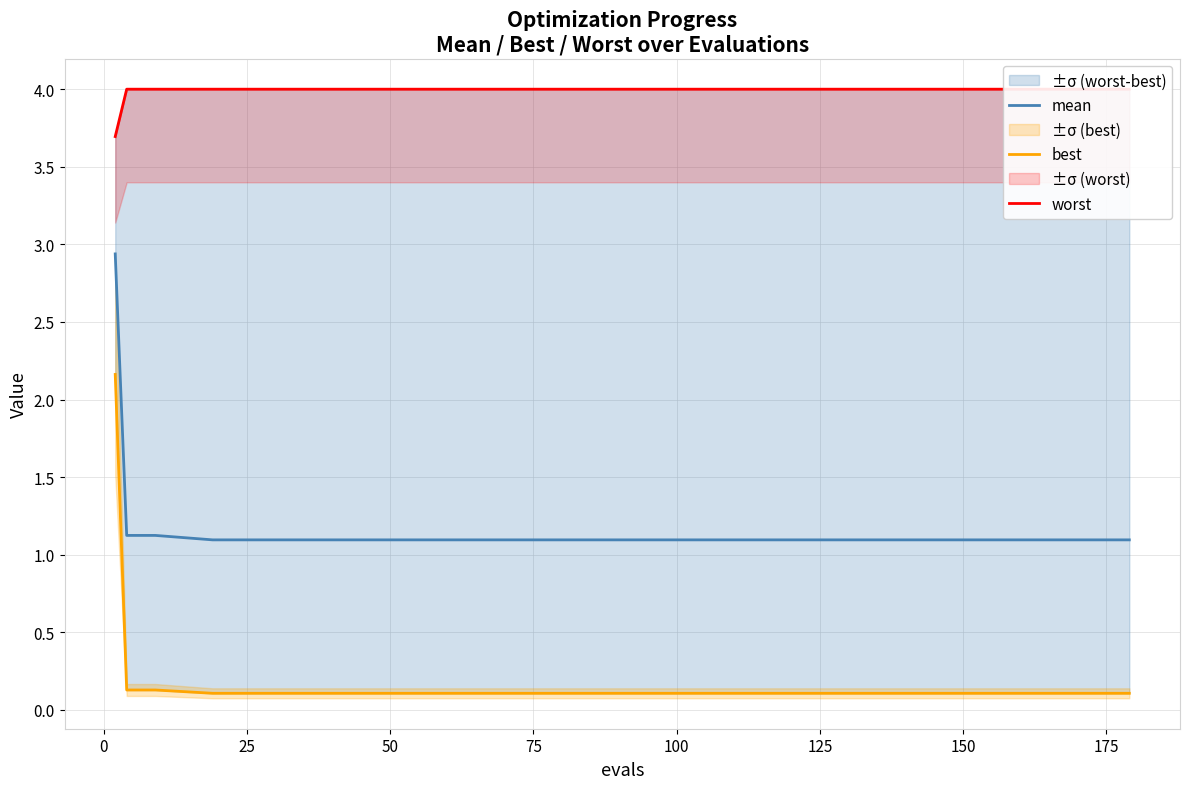

Is it true that mean equals 1.1 at 50?

True